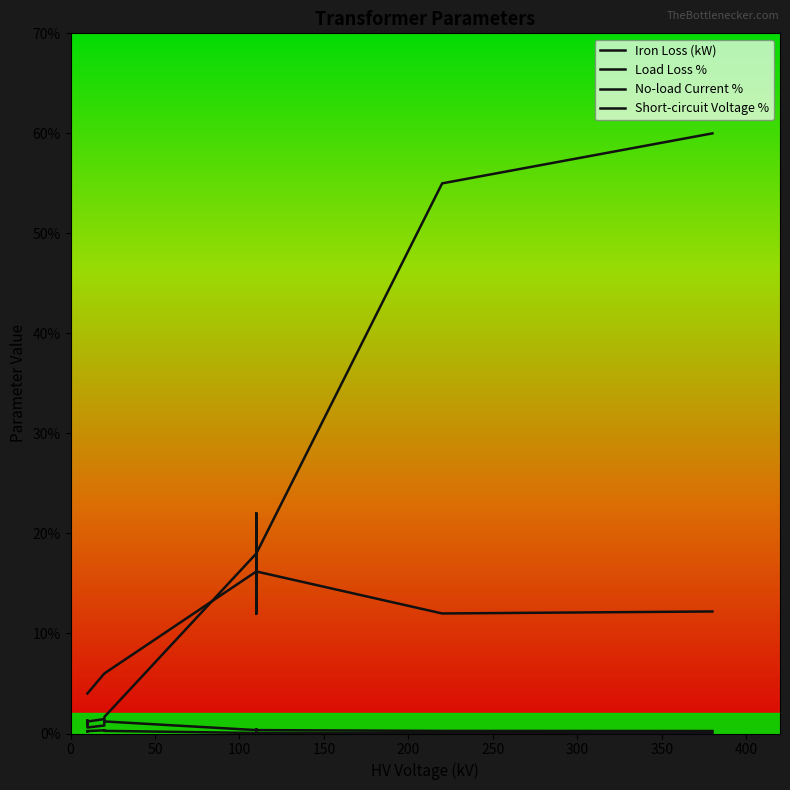

What is the average value of the Load Loss % series?

0.7